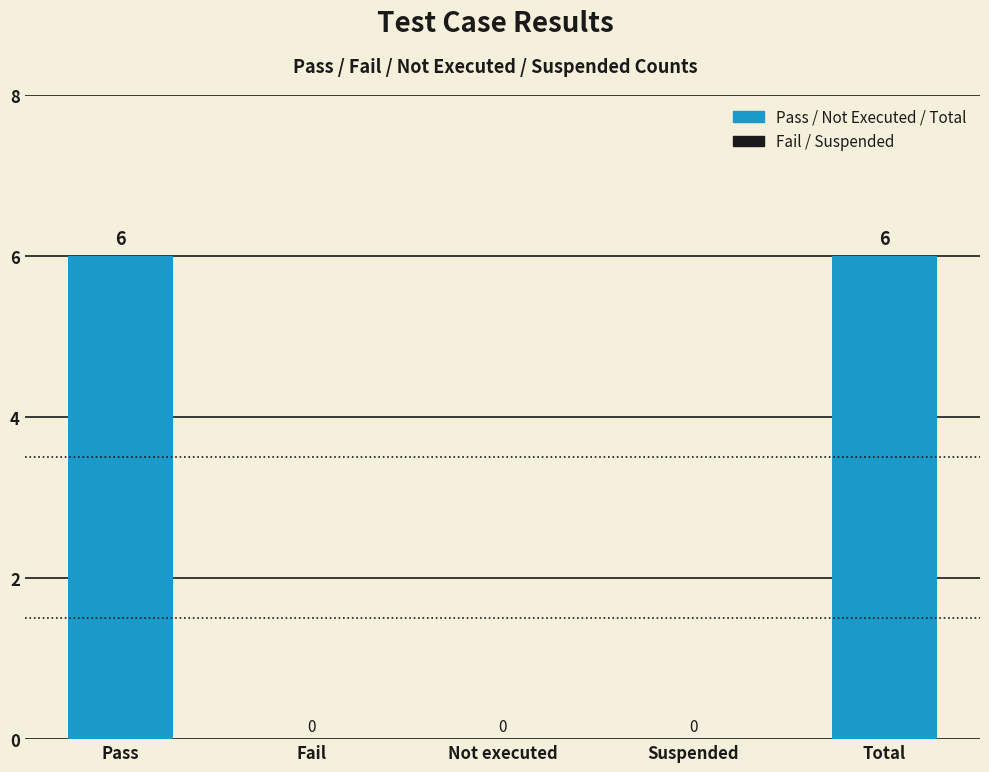

The chart shows a value of 0 at Suspended. True or false?

True